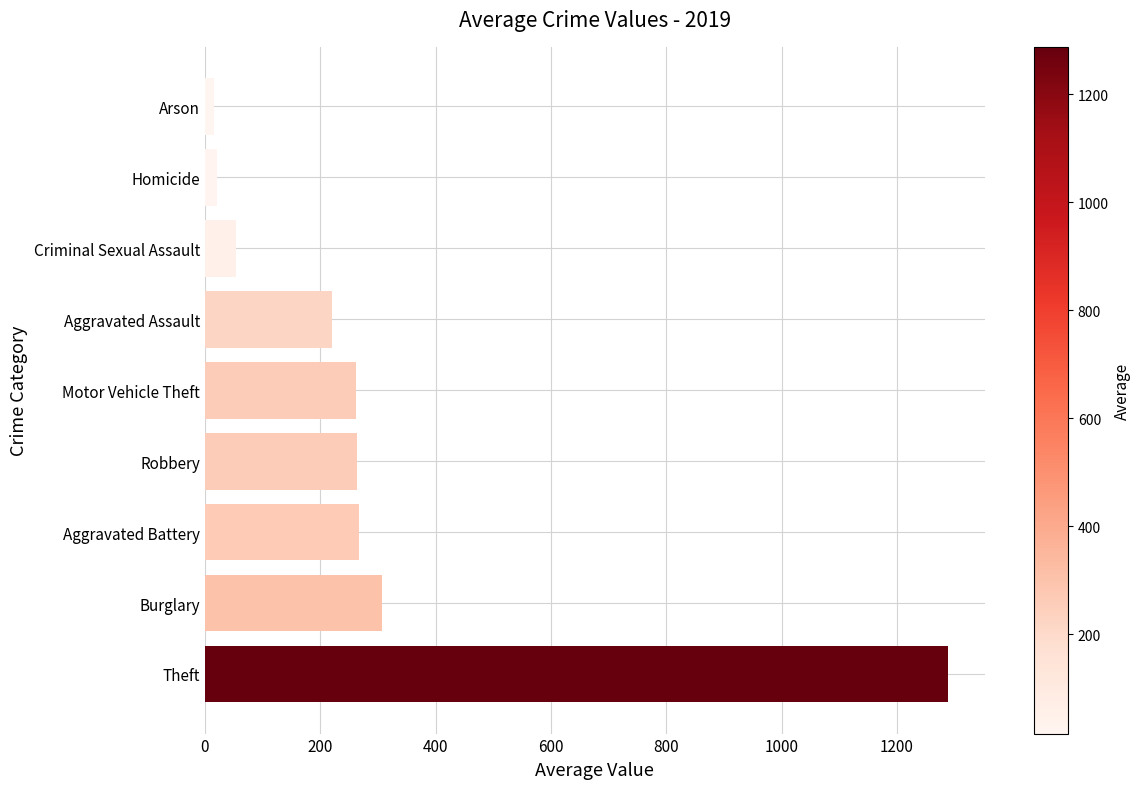

Which category has the highest value across all series?

Theft